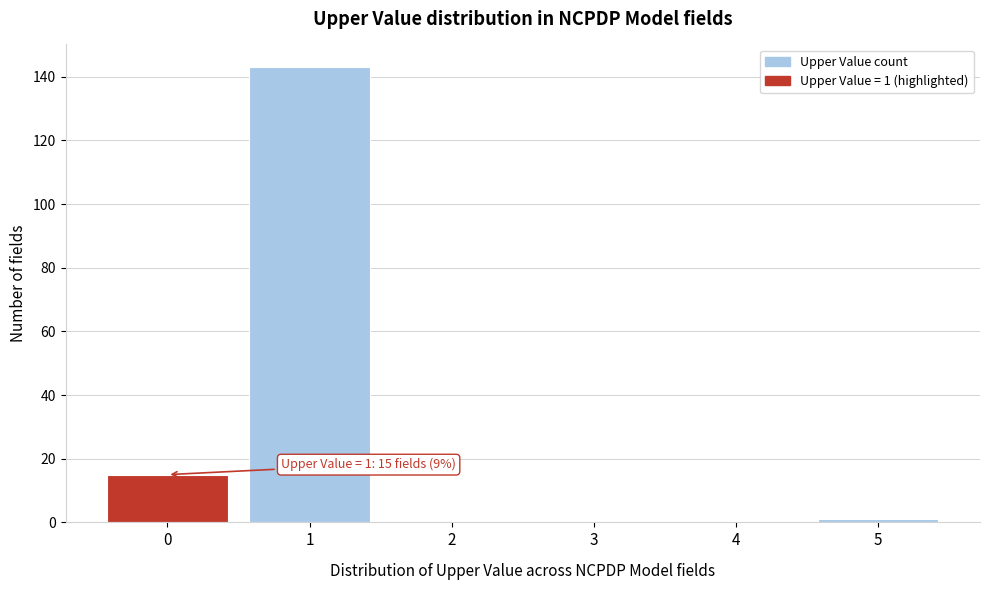

Reading left to right, what are all the values shown in this chart?

0=15	1=143	2=0	3=0	4=0	5=1